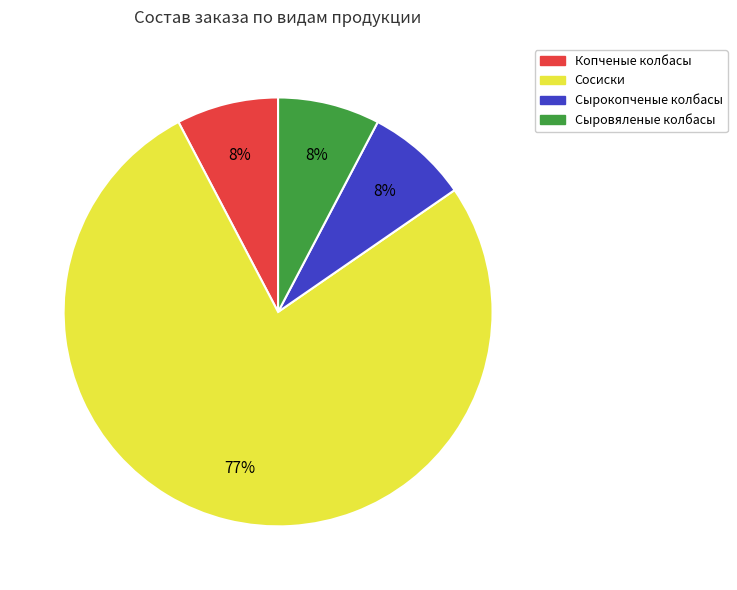

The Сыровяленые колбасы slice represents 8% of the pie. True or false?

True